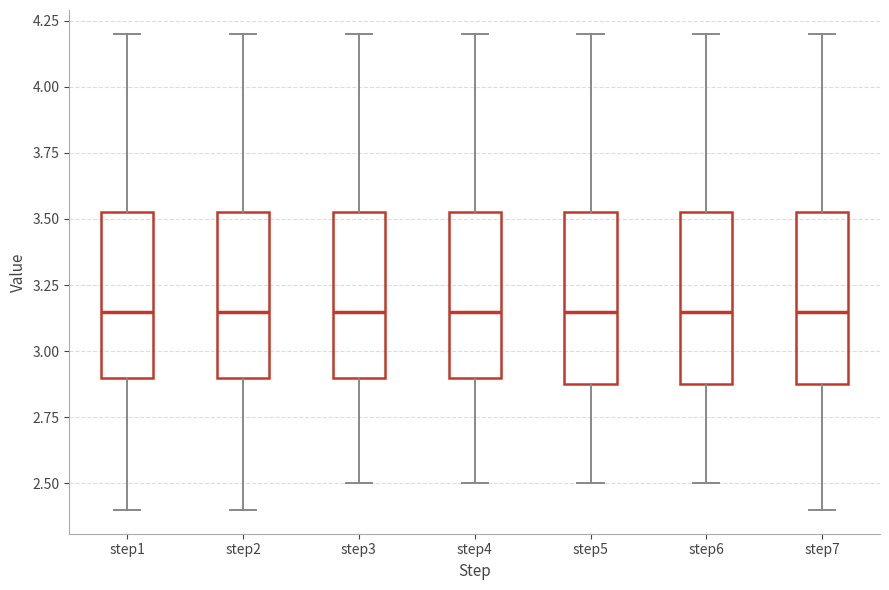

Reading left to right, read every box against the y-axis: the position of its median line, the range the box covers, and the ends of its whiskers. The values are not printed on the chart, so give them approximately, as read against the axis.

step1: median 3.15, box 2.90 to 3.55, whiskers 2.40 to 4.20
step2: median 3.15, box 2.90 to 3.55, whiskers 2.40 to 4.20
step3: median 3.15, box 2.90 to 3.55, whiskers 2.50 to 4.20
step4: median 3.15, box 2.90 to 3.55, whiskers 2.50 to 4.20
step5: median 3.15, box 2.90 to 3.55, whiskers 2.50 to 4.20
step6: median 3.15, box 2.90 to 3.55, whiskers 2.50 to 4.20
step7: median 3.15, box 2.90 to 3.55, whiskers 2.40 to 4.20